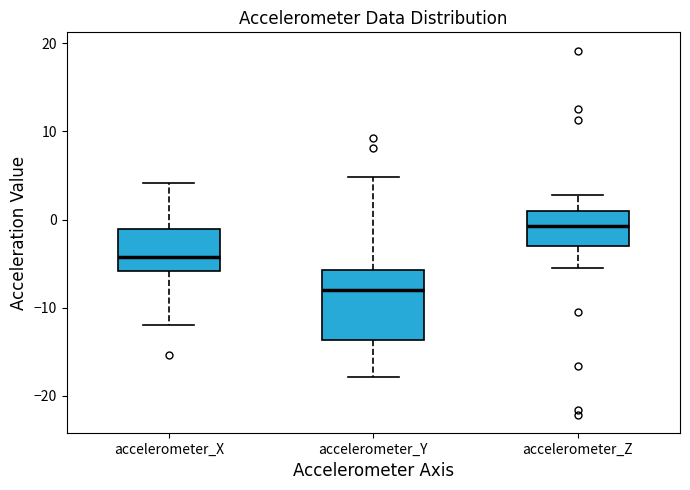

Where is the lower edge of the box for accelerometer_Y on the y-axis? The values are not printed on the chart, so give them approximately, as read against the axis.

-14